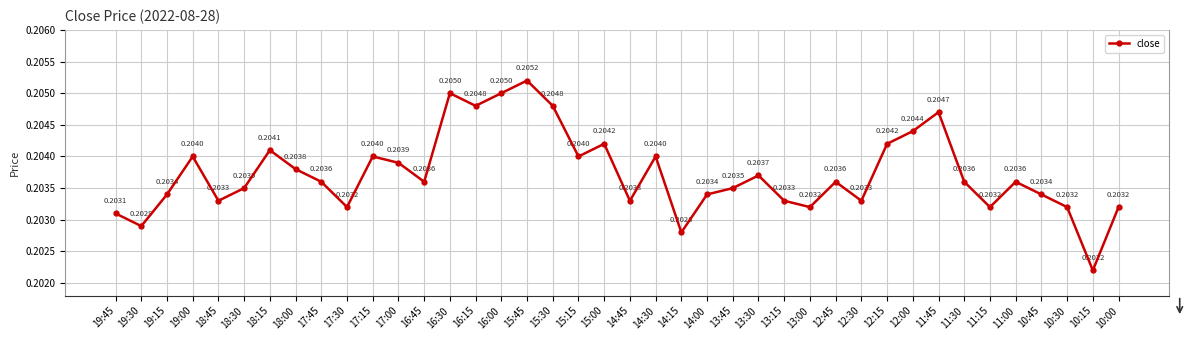

Where is the data nearest to the value 0?

10:15